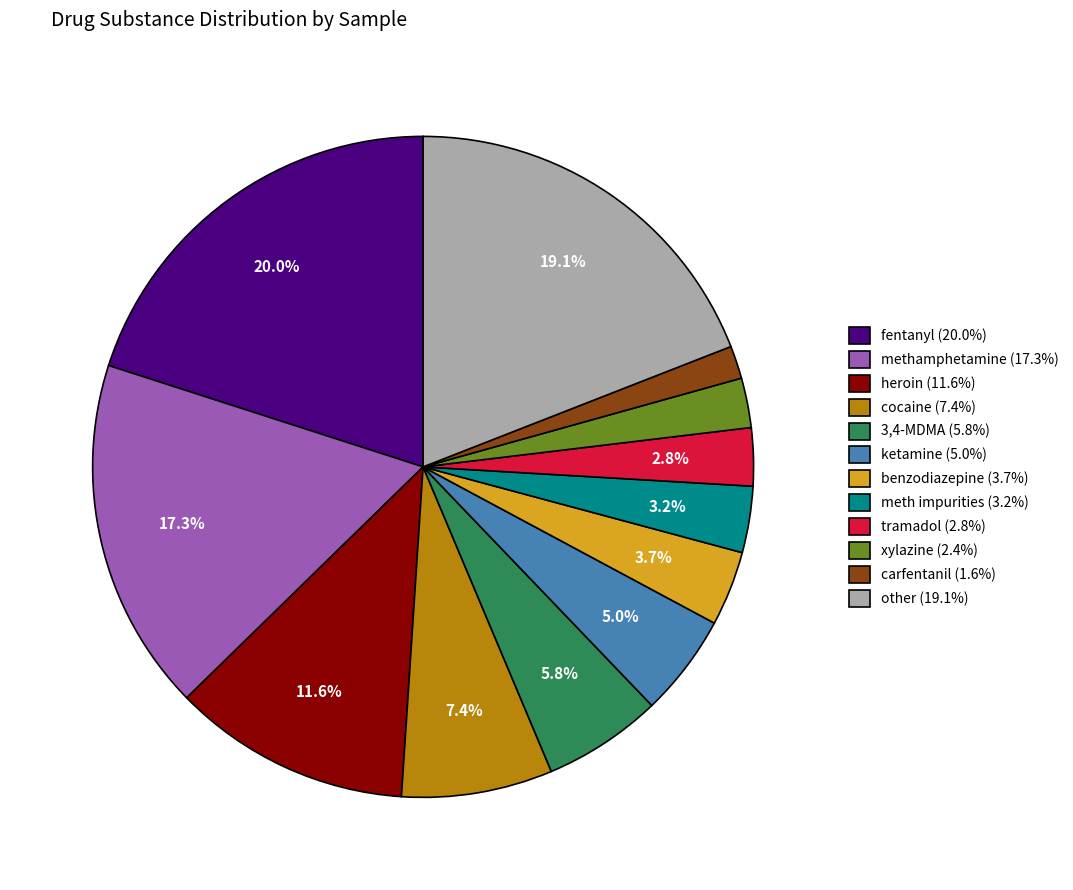

How much of the chart is everything except heroin (11.6%)?

88.4%